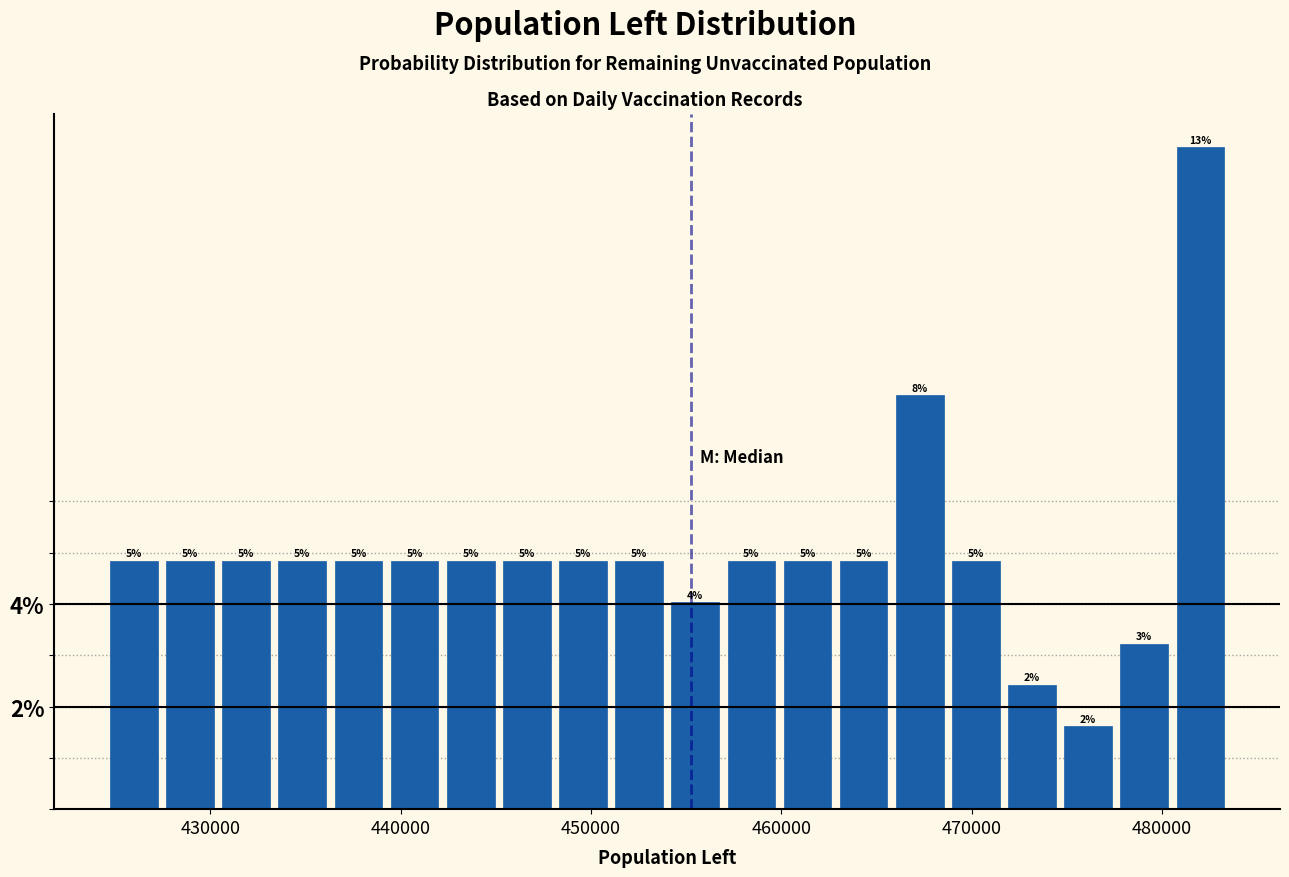

Around what value on the x-axis is the tallest bar? Give the approximate position of its centre, as read against the axis.

482000